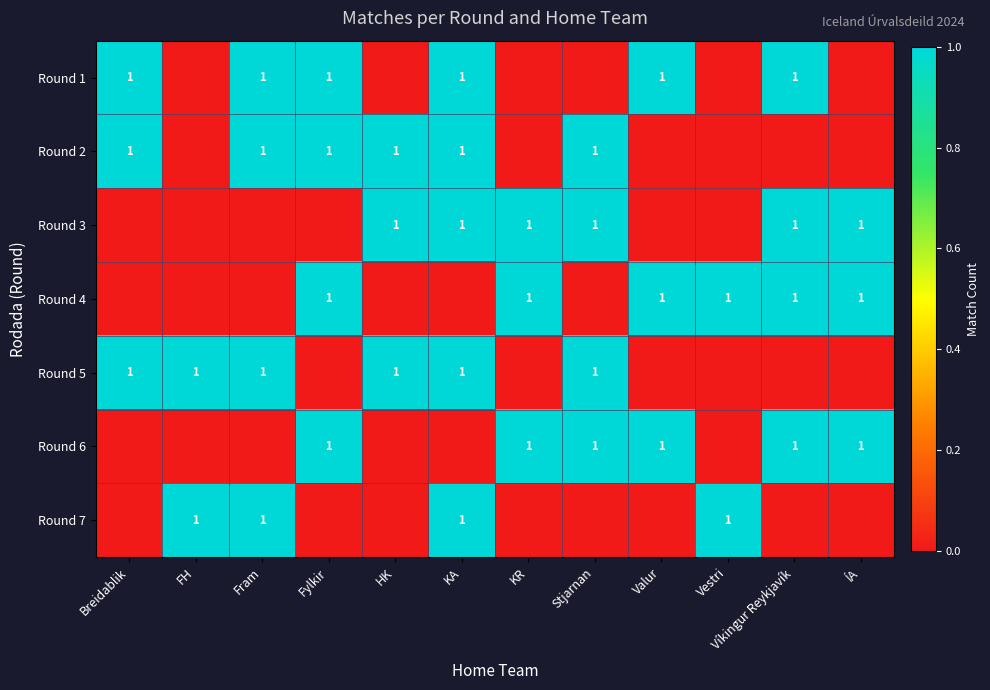

The Round 2 series shows 0 at Stjarnan. True or false?

False